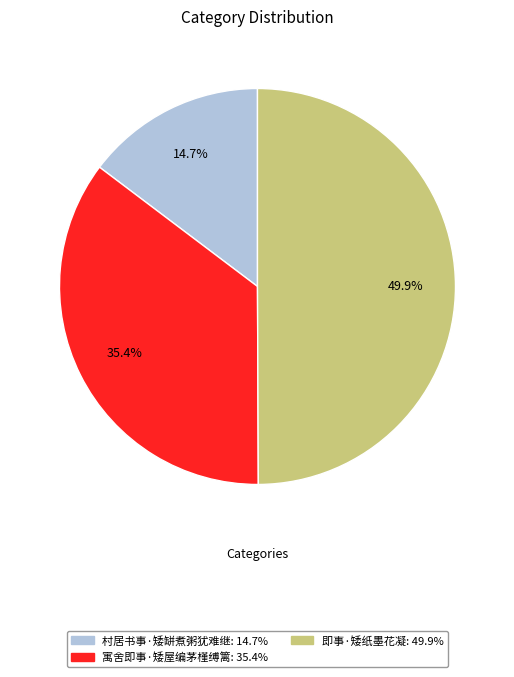

Which slice is the largest?

即事·矮纸墨花凝